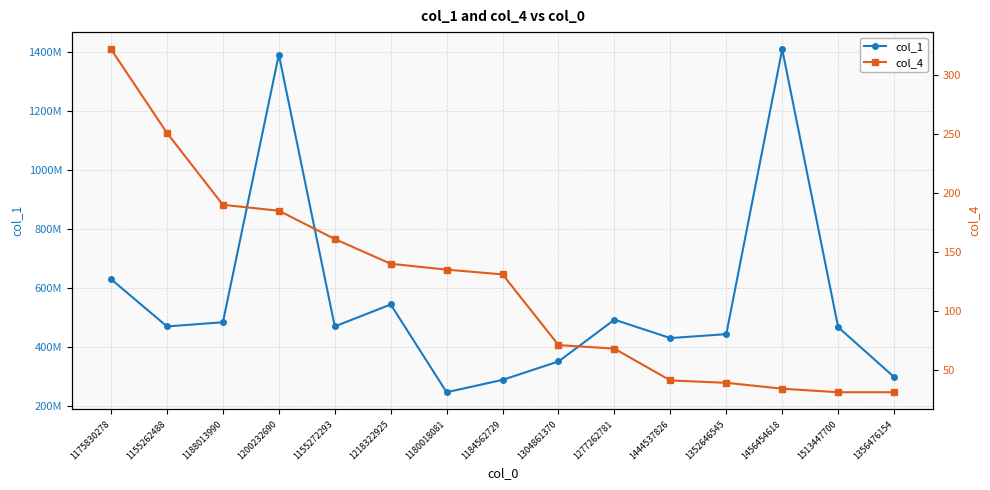

True or false: col_1 and col_4 cross at least once.

False